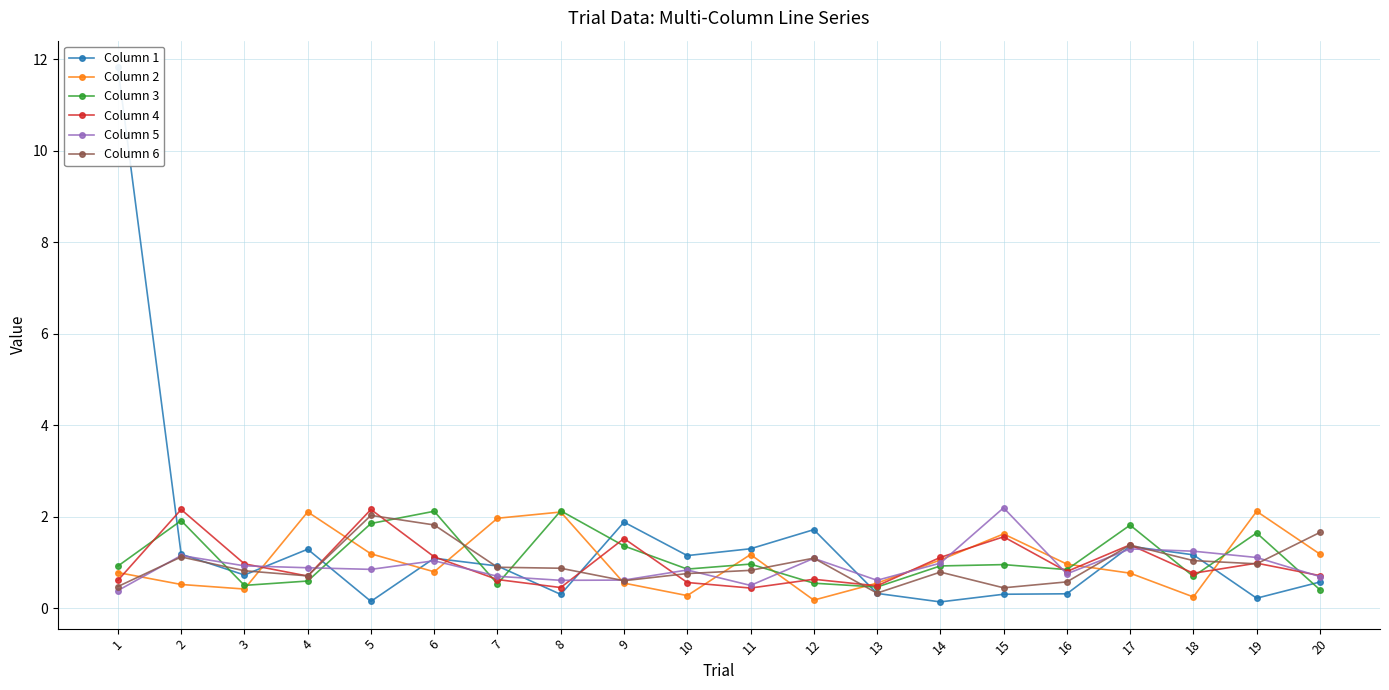

Where is Column 3 nearest to the value 1?

11